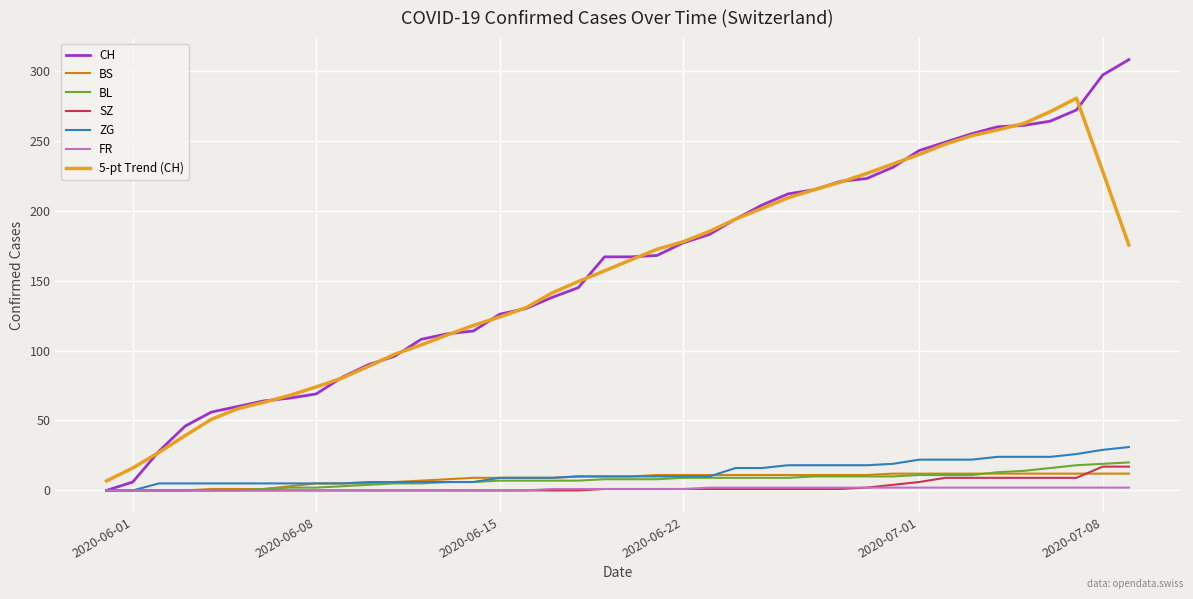

What is the greatest value displayed?

308.0